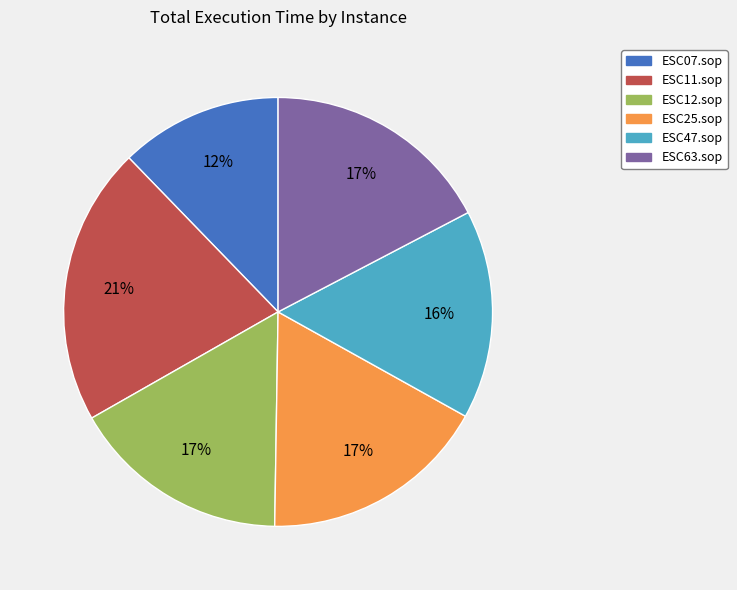

How many slices are in this pie chart?

6